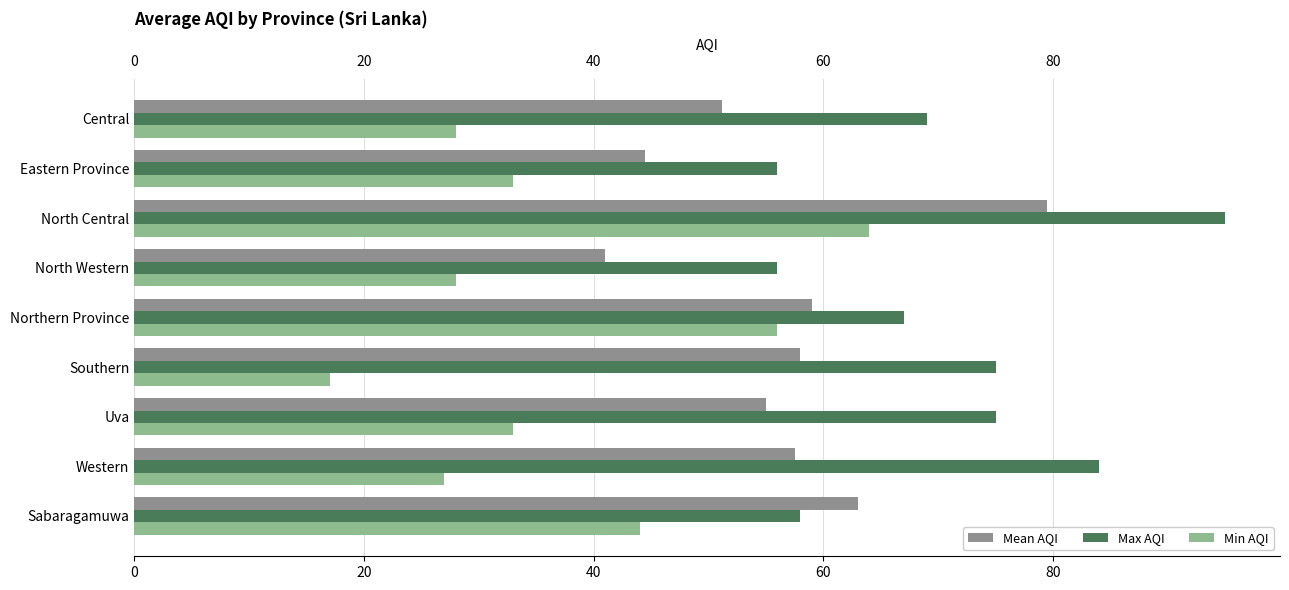

How many series are shown in this chart?

3